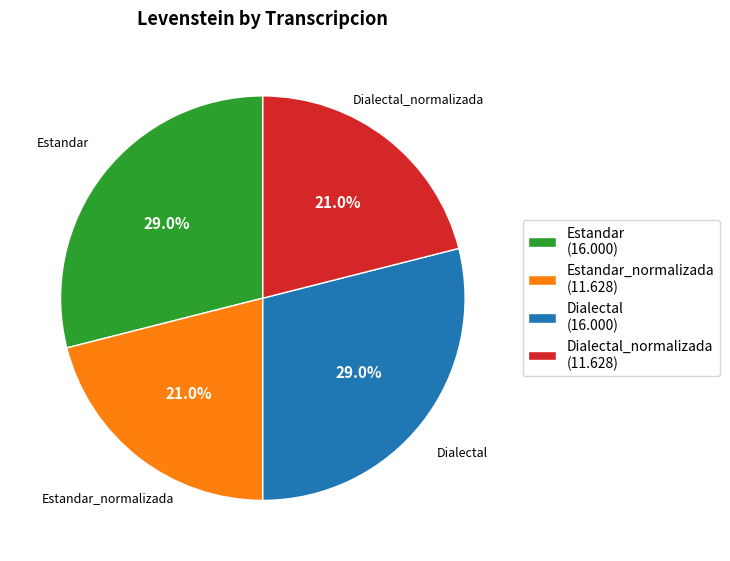

Is there a majority slice in this chart?

No